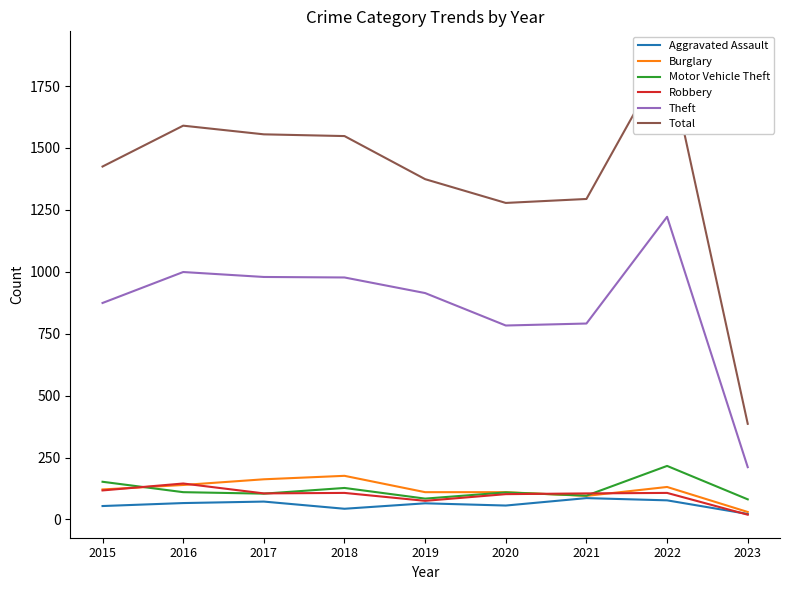

What is the value of the Burglary point at the 5th from the left?

110